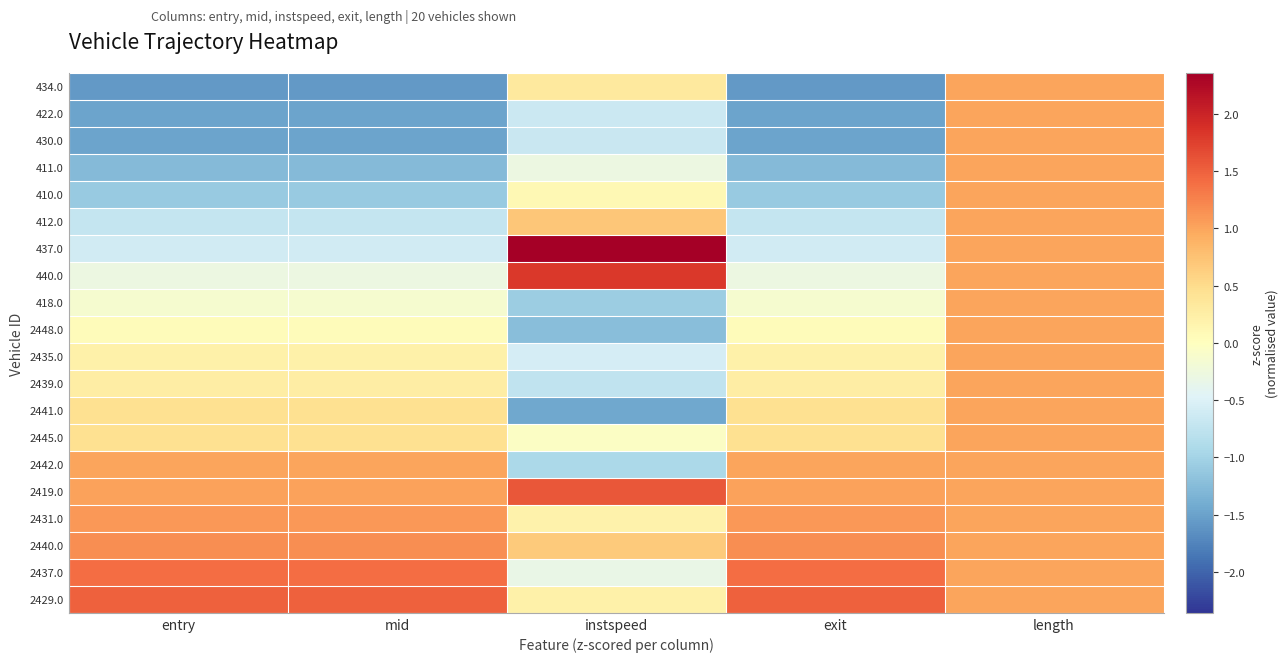

How many categories are shown in the chart?

5